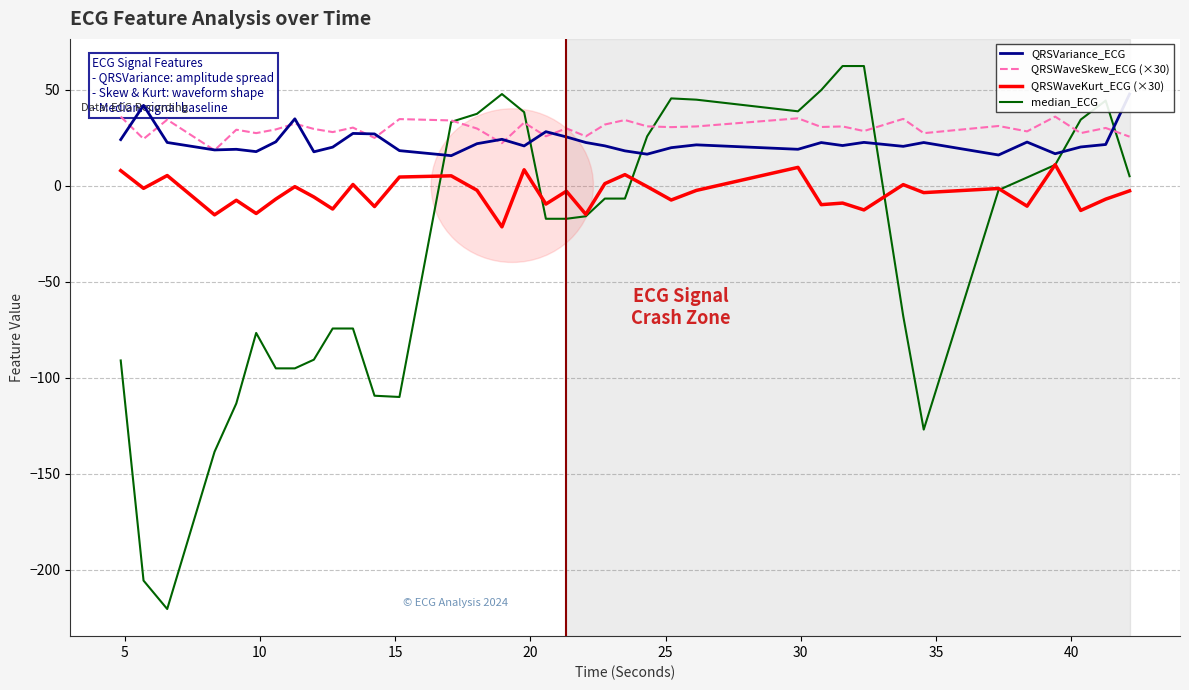

What is the maximum value for median_ECG?

62.3